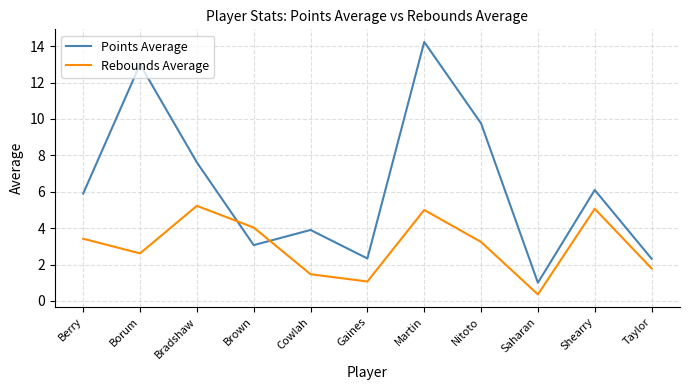

Is this an area chart (filled region under the line)?

No